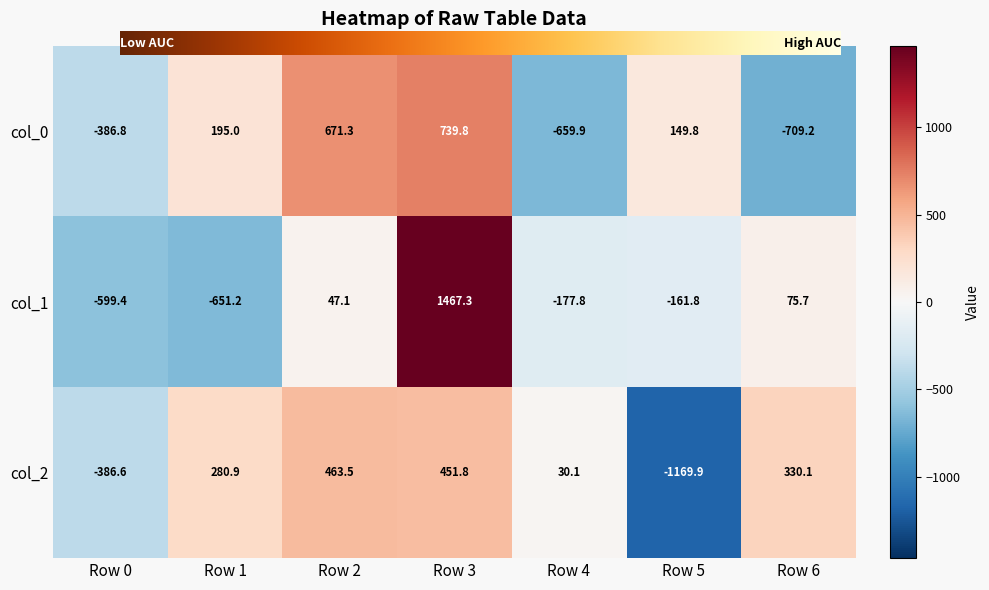

Is it true that col_1 equals 18.2 at Row 2?

False